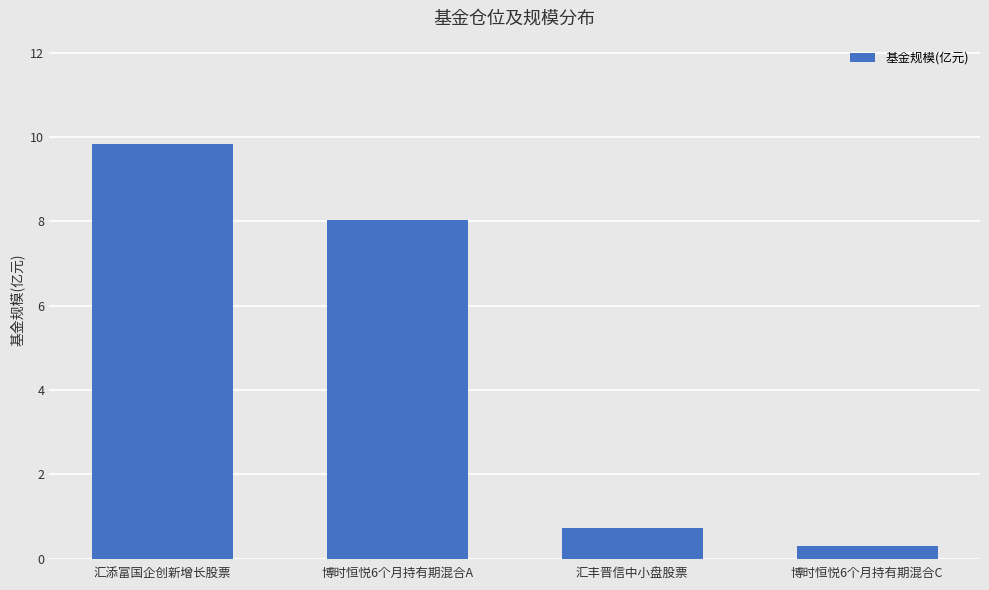

At which category does the chart reach its minimum across all series?

博时恒悦6个月持有期混合C